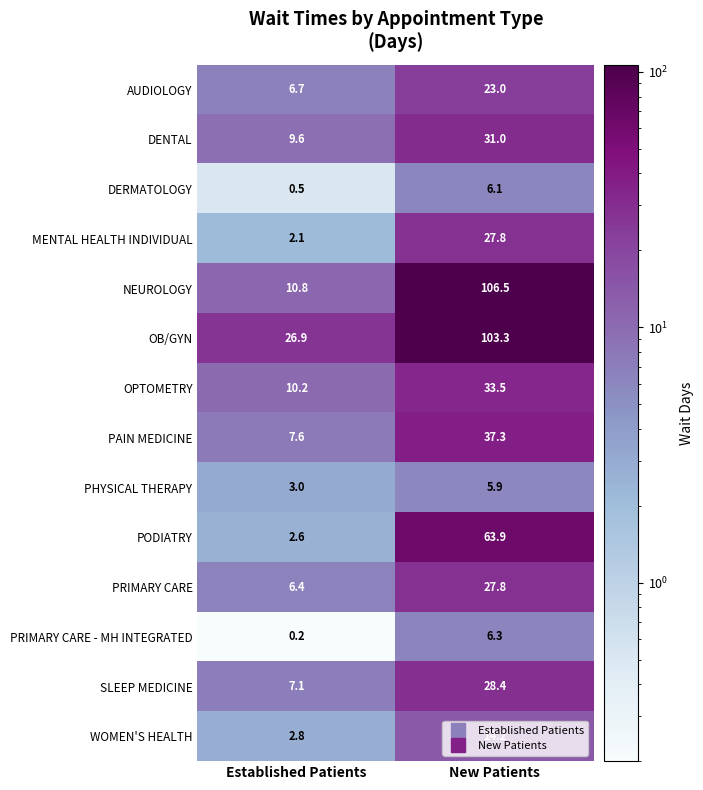

Count the number of data series in this chart.

14